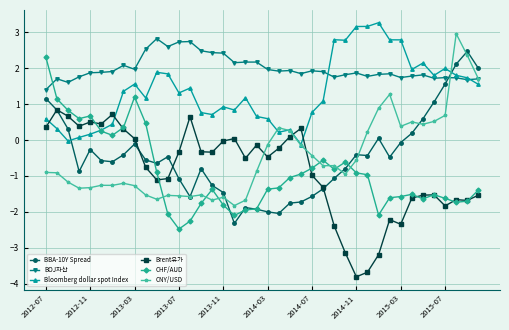

What is the value of the Bloomberg dollar spot Index point at the 6th from the left?

0.3